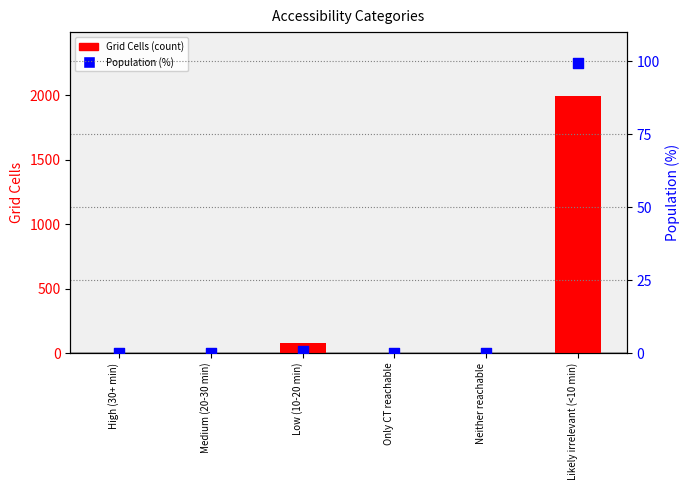

Which series reaches the maximum Y coordinate?

Grid Cells (count)